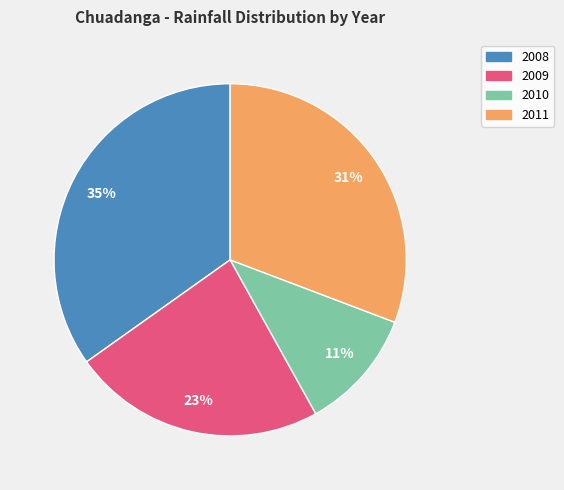

Do 2008 and 2009 together represent more than half of the pie?

Yes